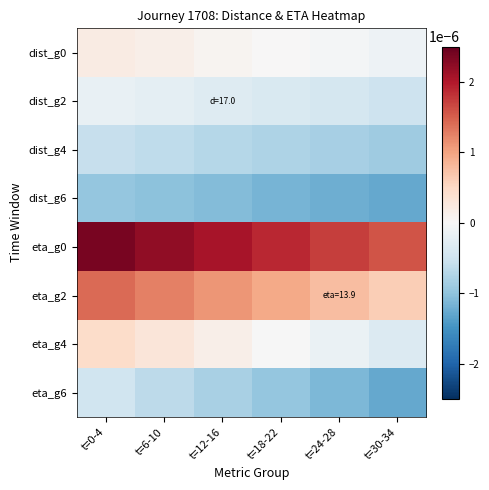

At how many categories does at least one series exceed 0?

6